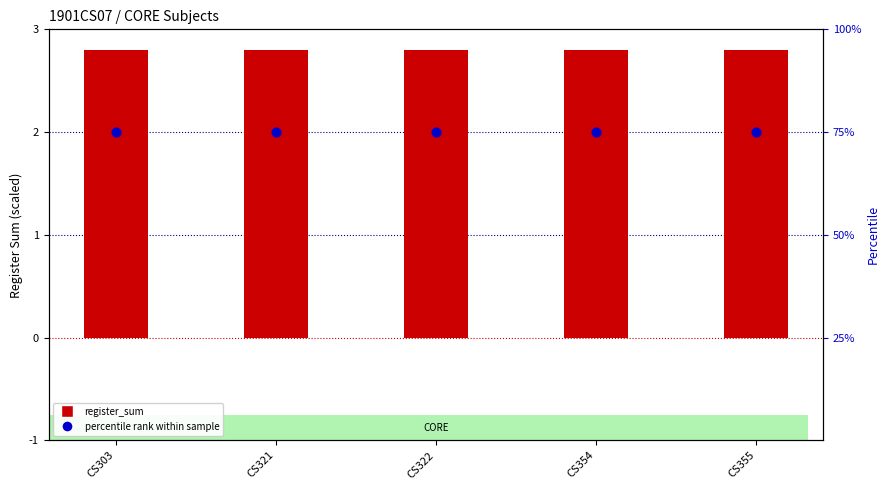

Which series reaches the maximum Y coordinate?

percentile rank within sample